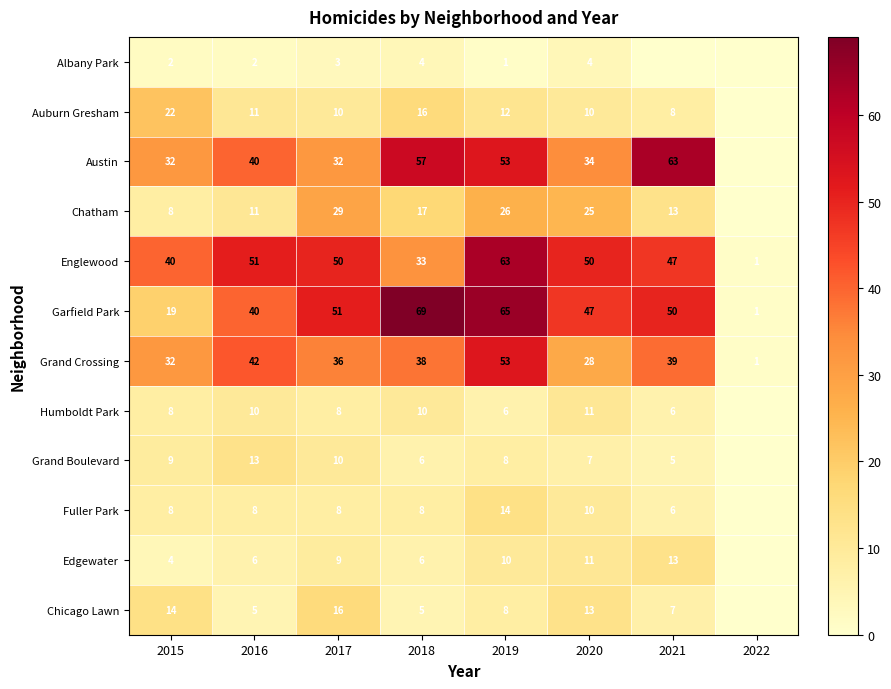

What is the difference between the second highest and minimum values in the Grand Crossing series?

41